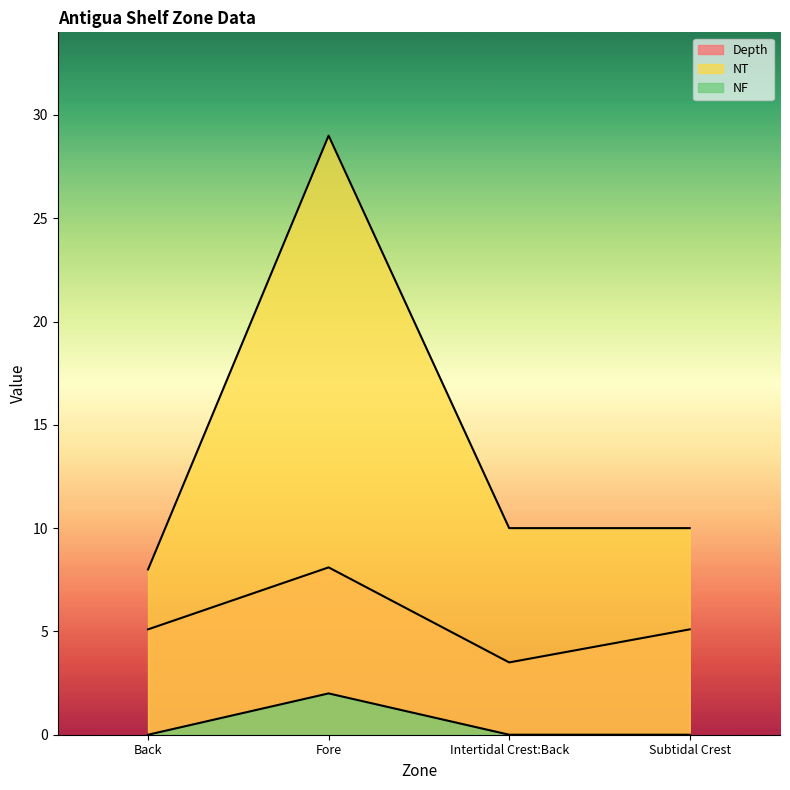

The NF series shows 0.0 at Back. True or false?

True